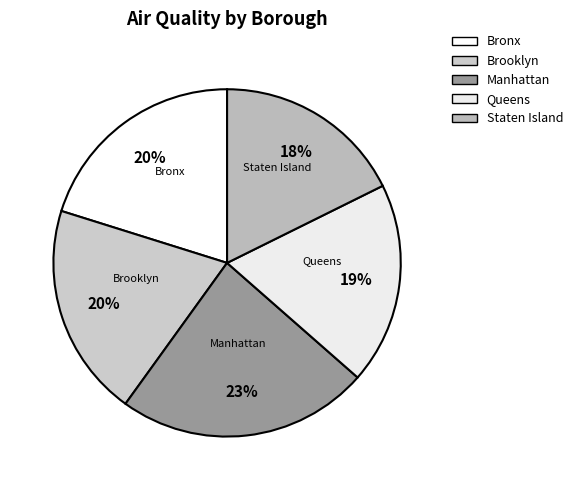

Is the sum of Brooklyn and Staten Island greater than half?

No